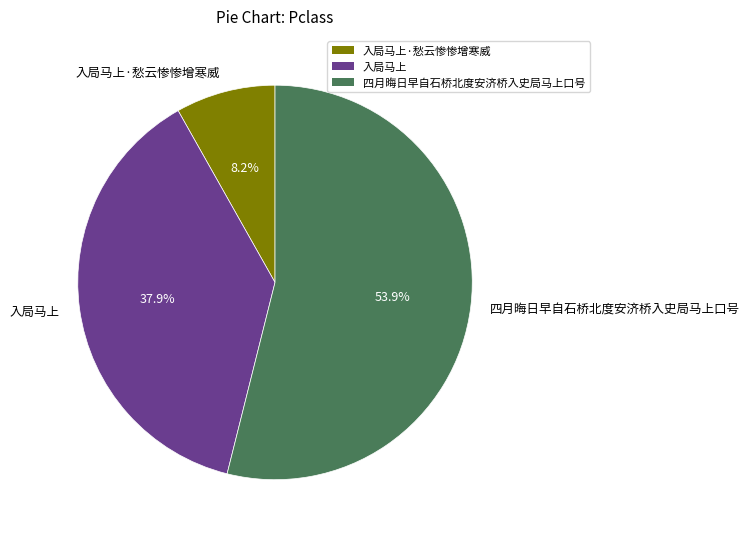

True or false: 入局马上·愁云惨惨增寒威 accounts for 8% of the total.

True